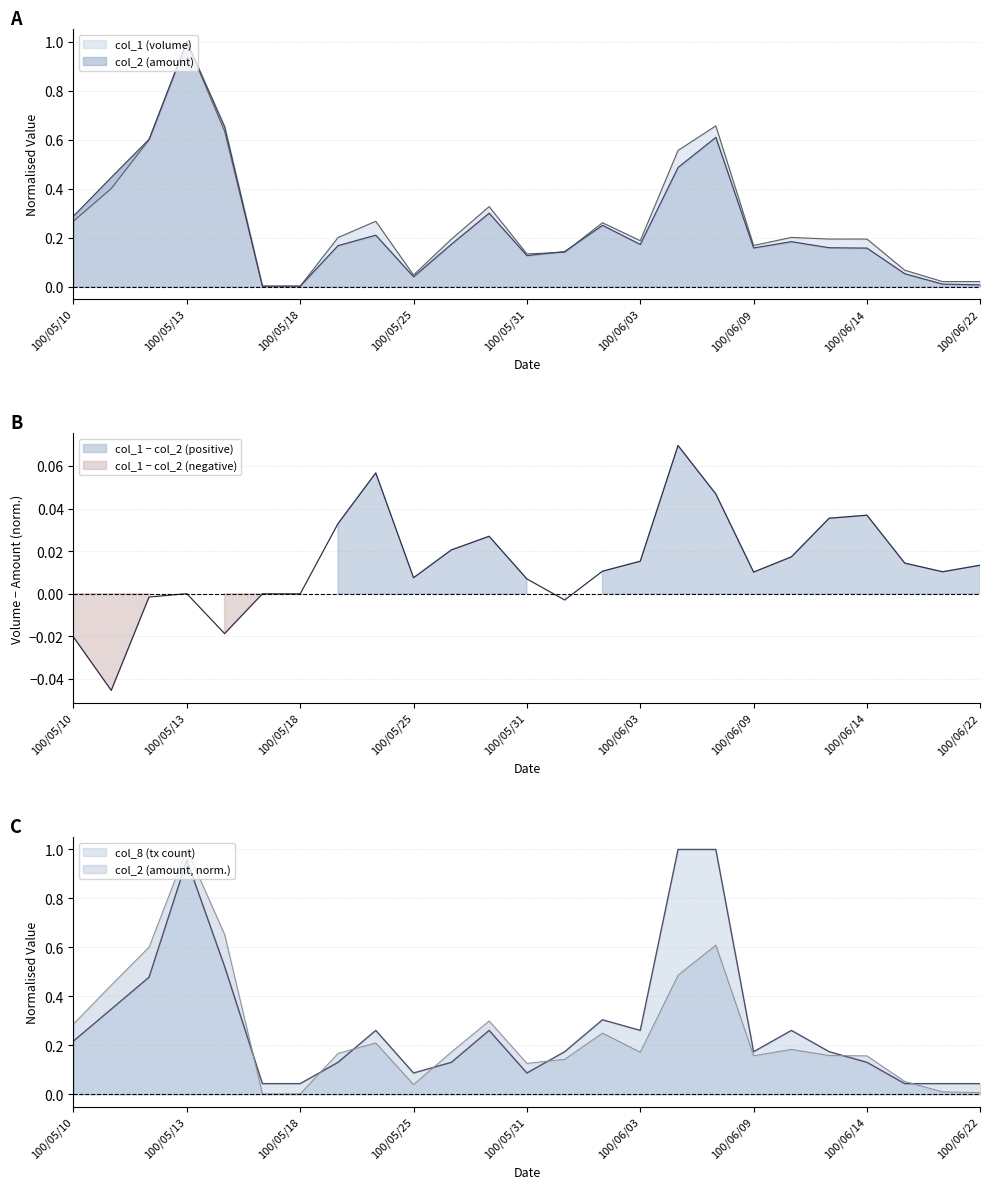

At which label is col_1 closest to 0?

5